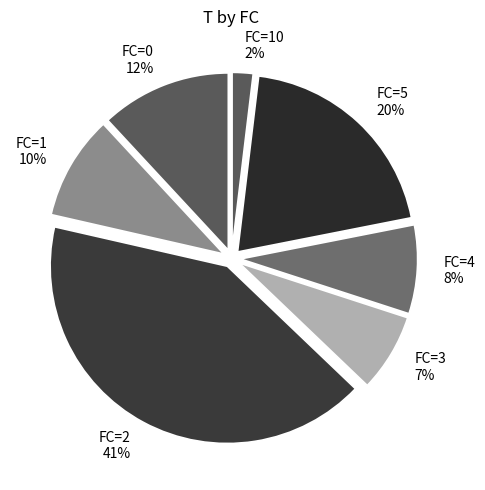

How many segments does this pie chart have?

7